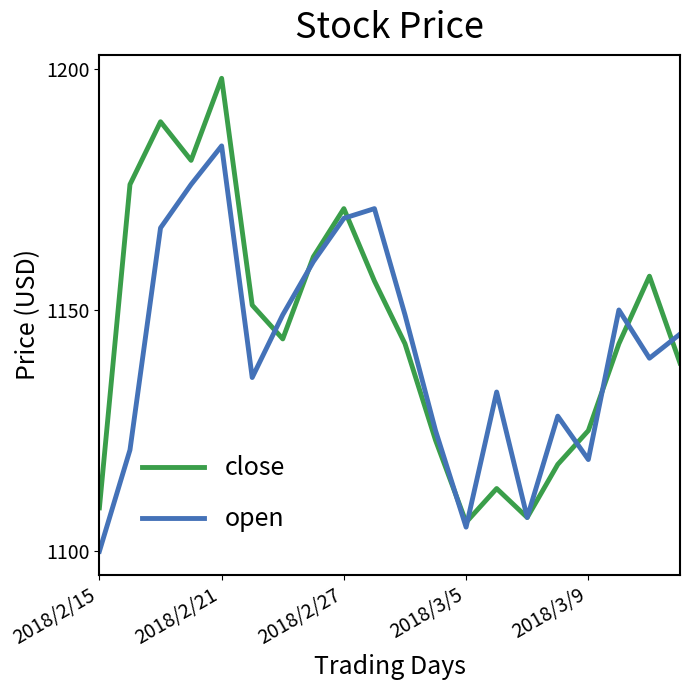

Which series has the widest spread of values?

close